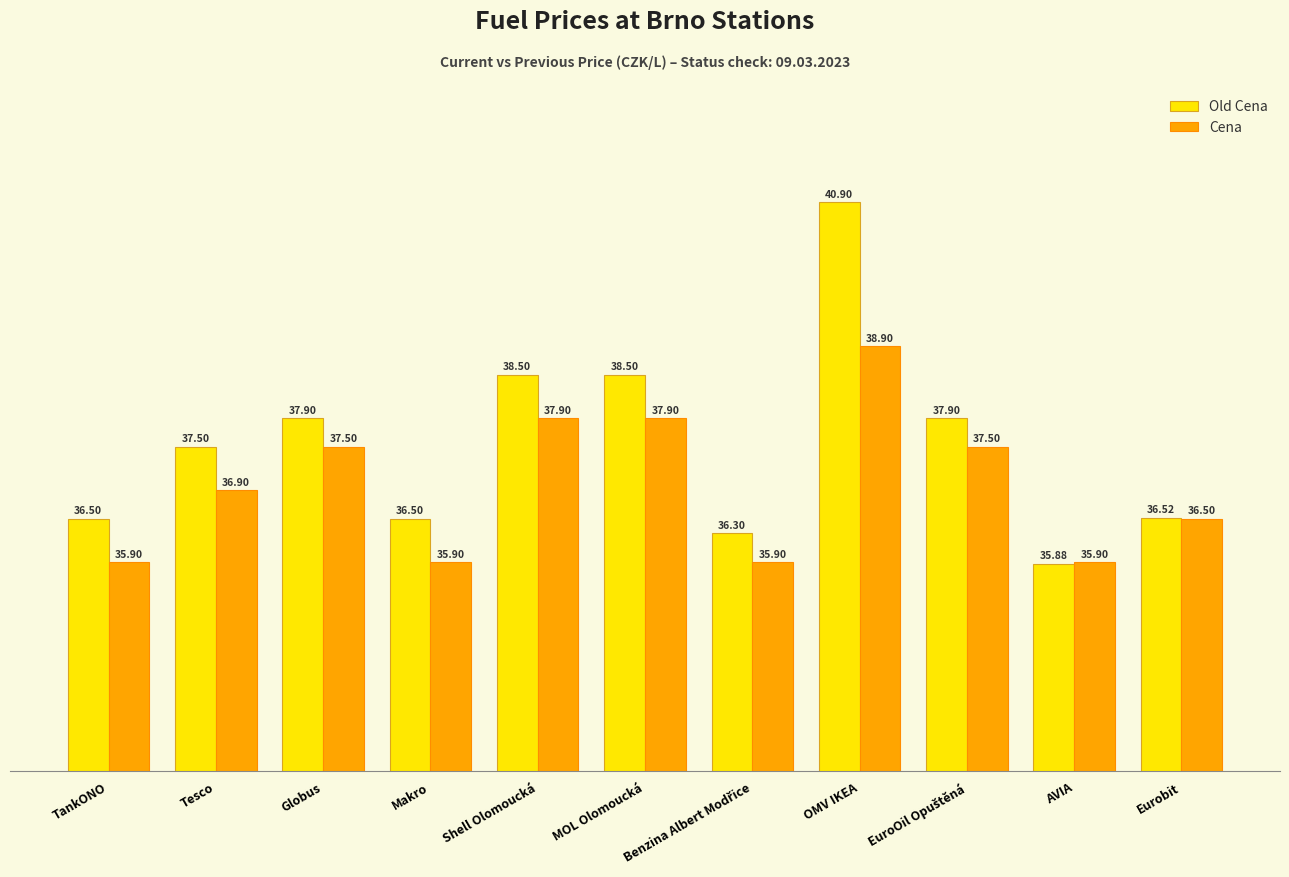

Rank the series by their maximum value, from lowest to highest.

Cena, Old Cena